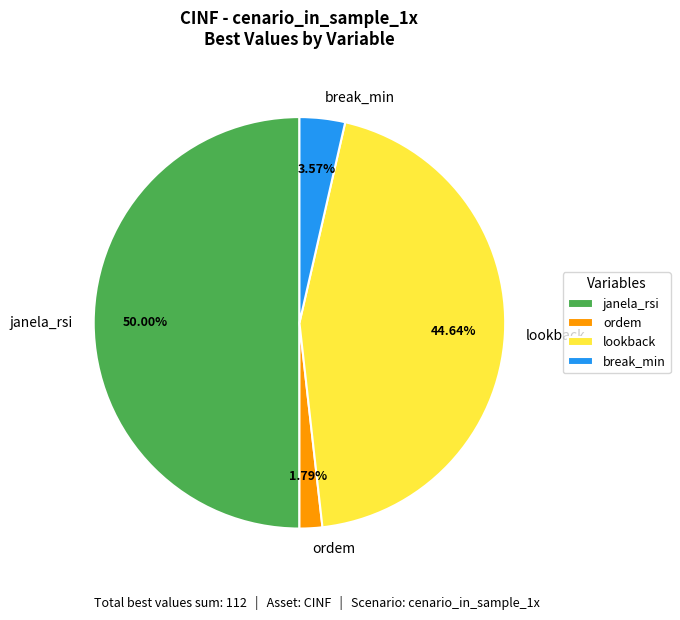

Does ordem represent more than half of the total?

No